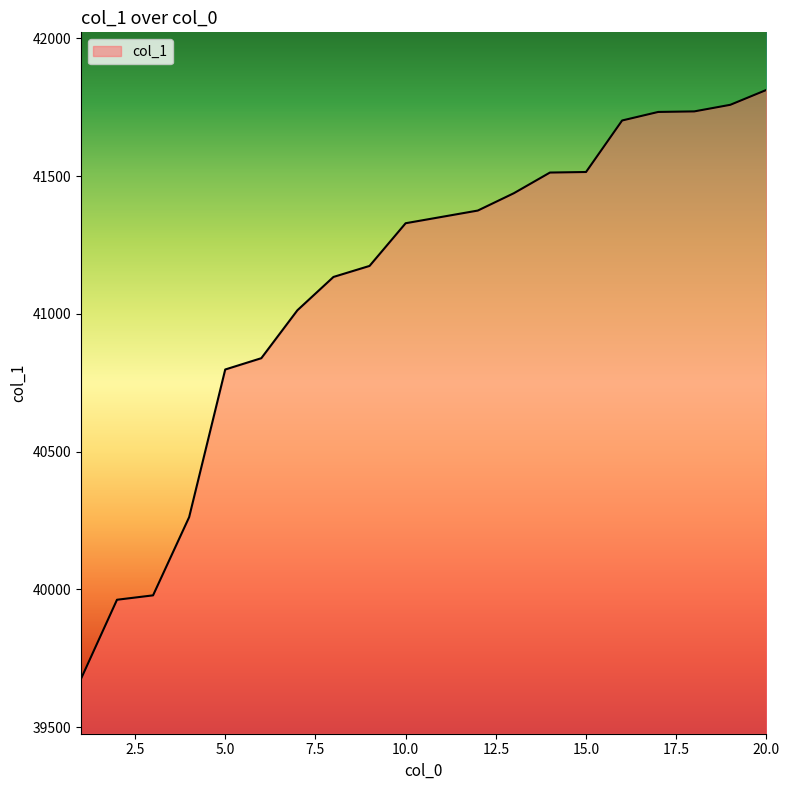

What is the greatest value displayed?

41813